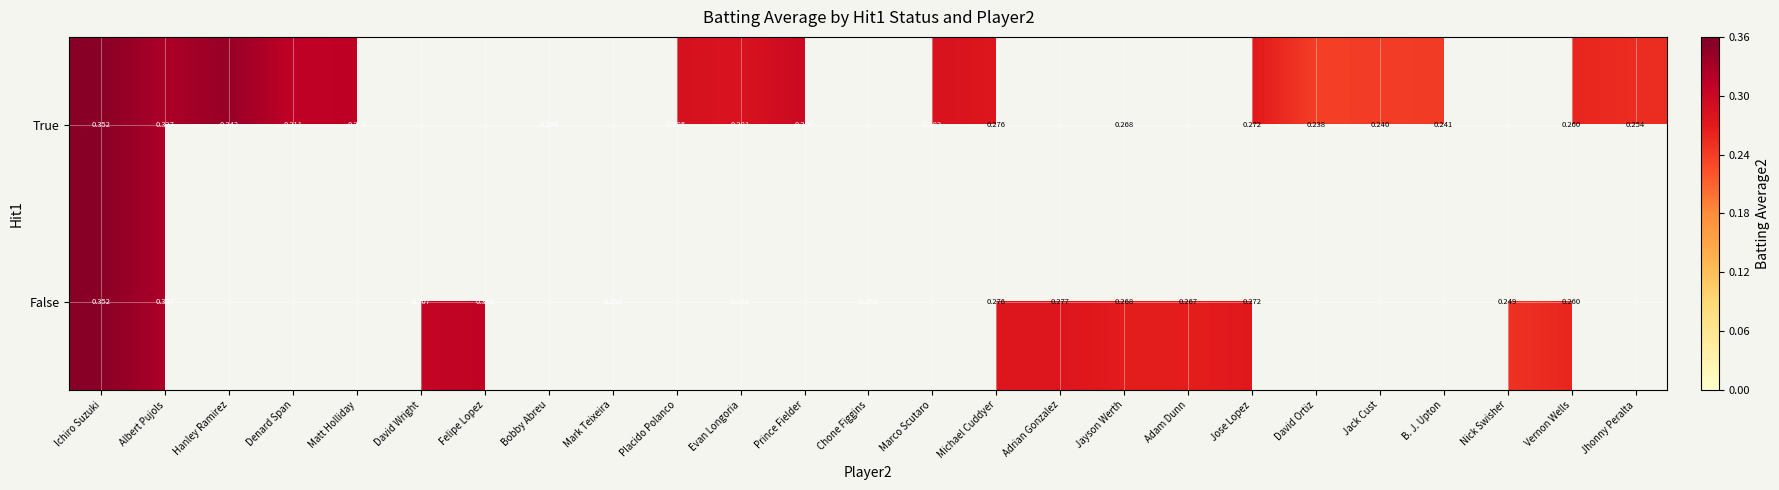

At which label is False closest to 0?

Nick Swisher